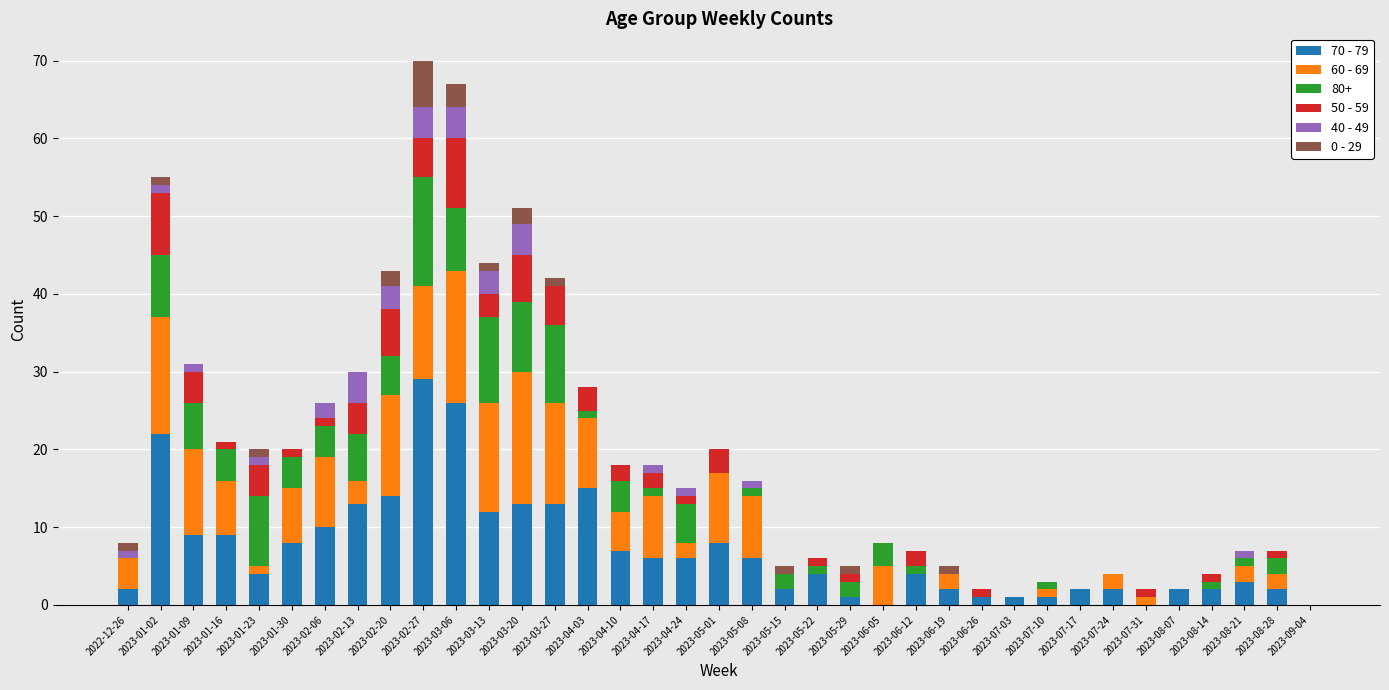

Does the chart contain stacked bars?

Yes